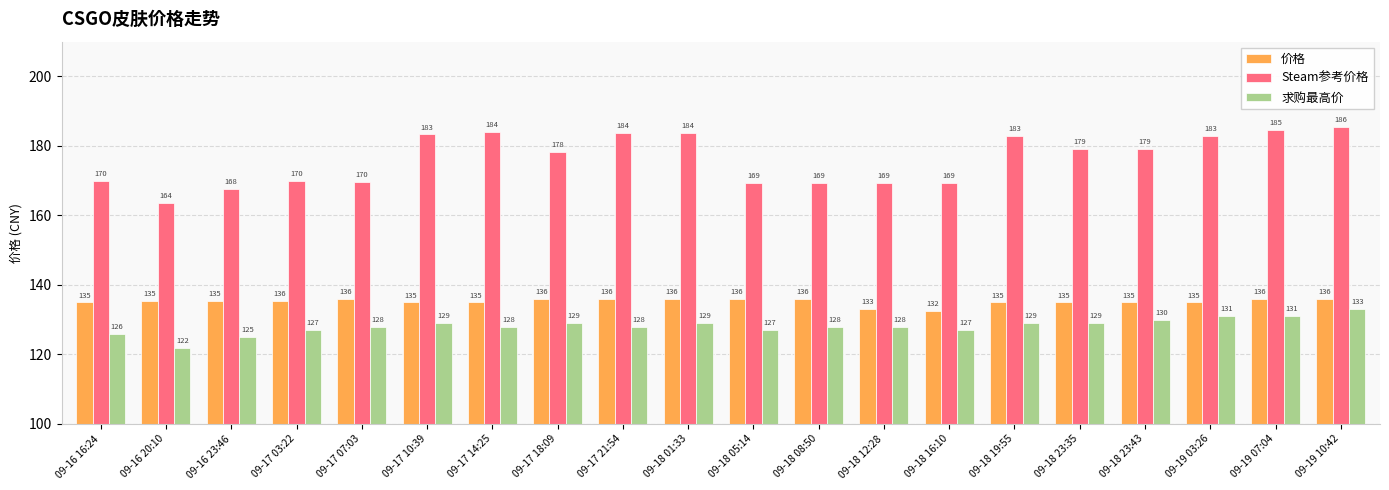

Rank the series at 09-18 23:43 from highest to lowest value.

Steam参考价格, 价格, 求购最高价